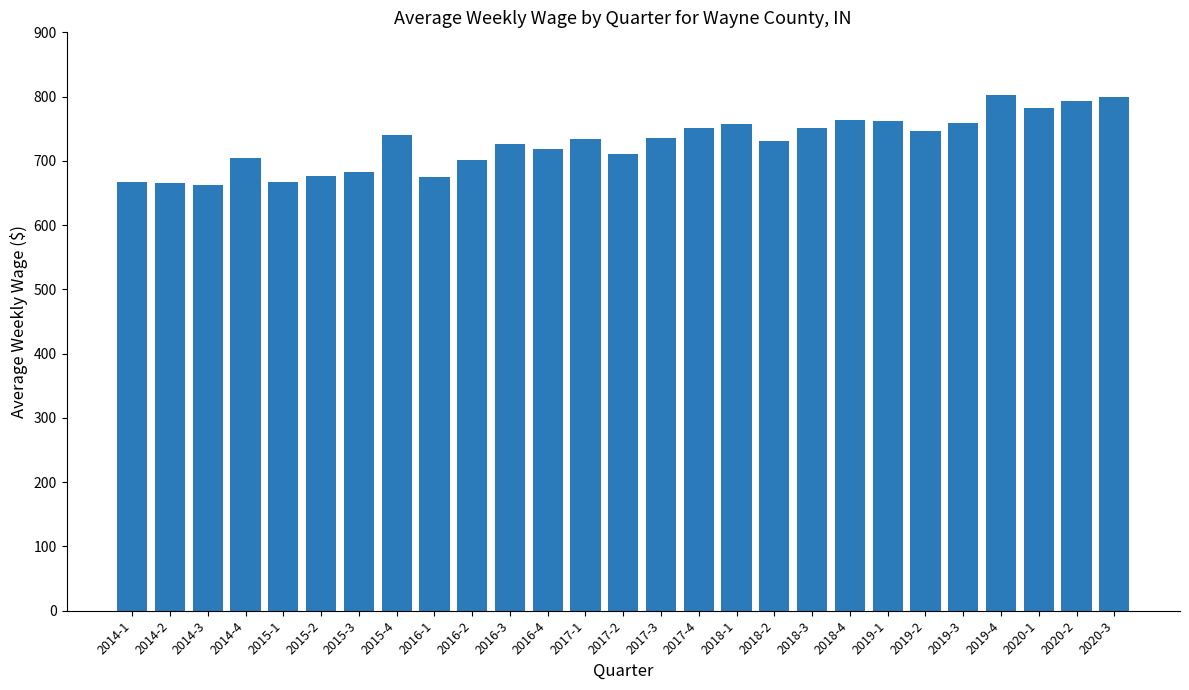

What is the approximate value at 2020-3, to the nearest 10?

800